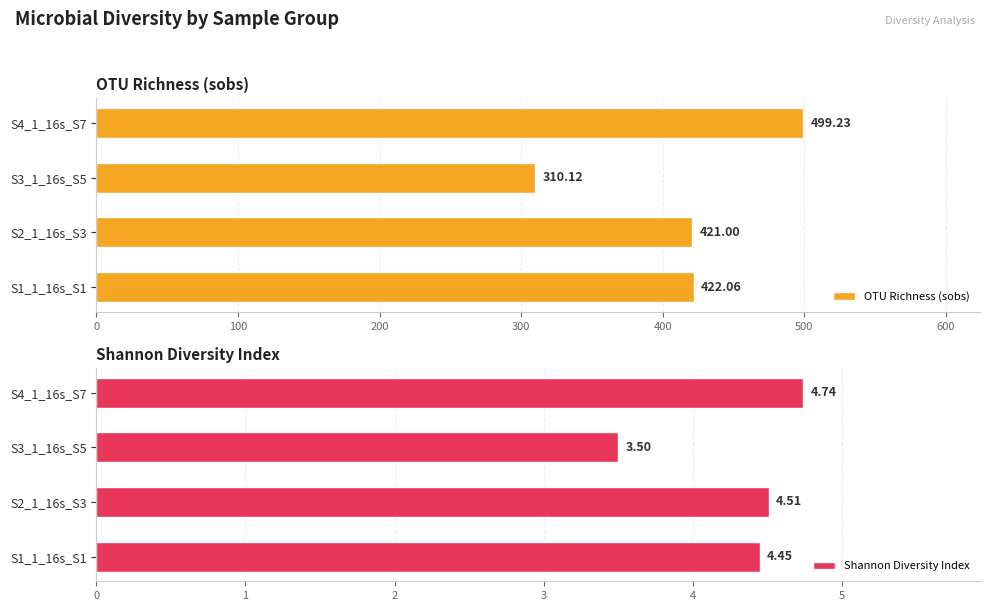

Which series has the largest total across all categories?

OTU Richness (sobs)